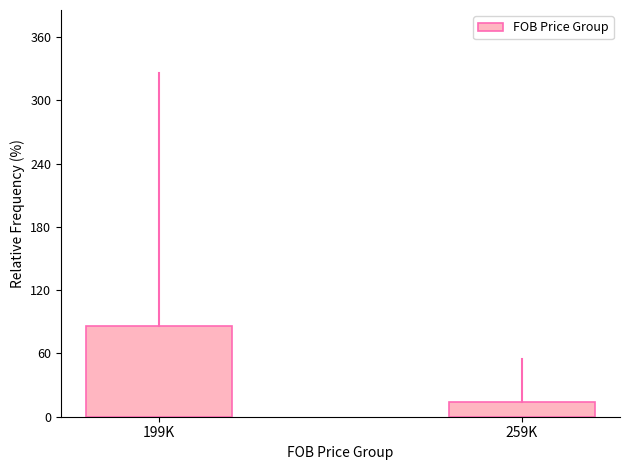

True or false: the data shows 118.4 at 199K.

False